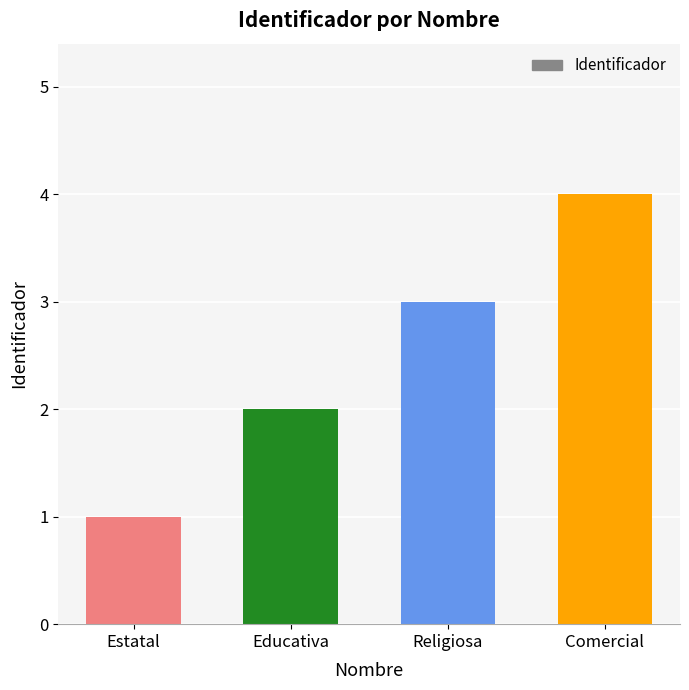

What is the difference between the second highest and second lowest values?

1